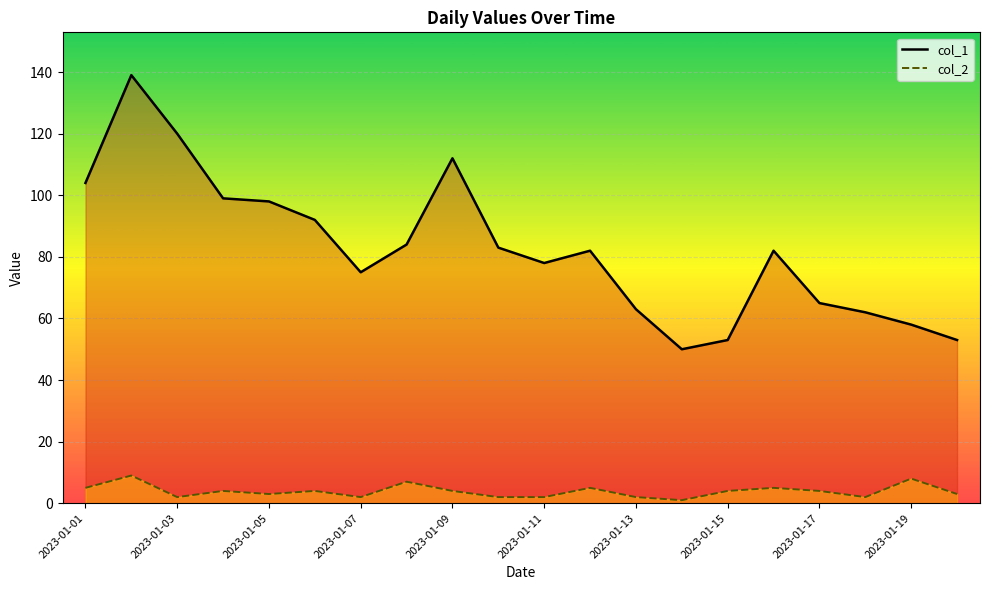

What is the difference between the maximum and minimum values in the col_1 series?

89